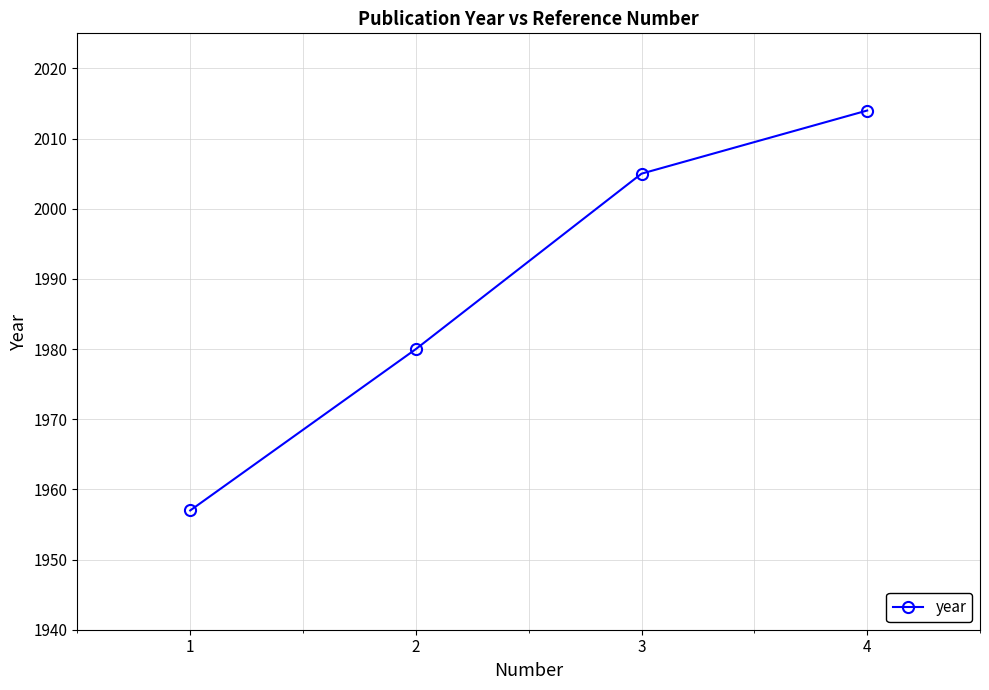

What is the sum of the values at 1 and 3?

3962